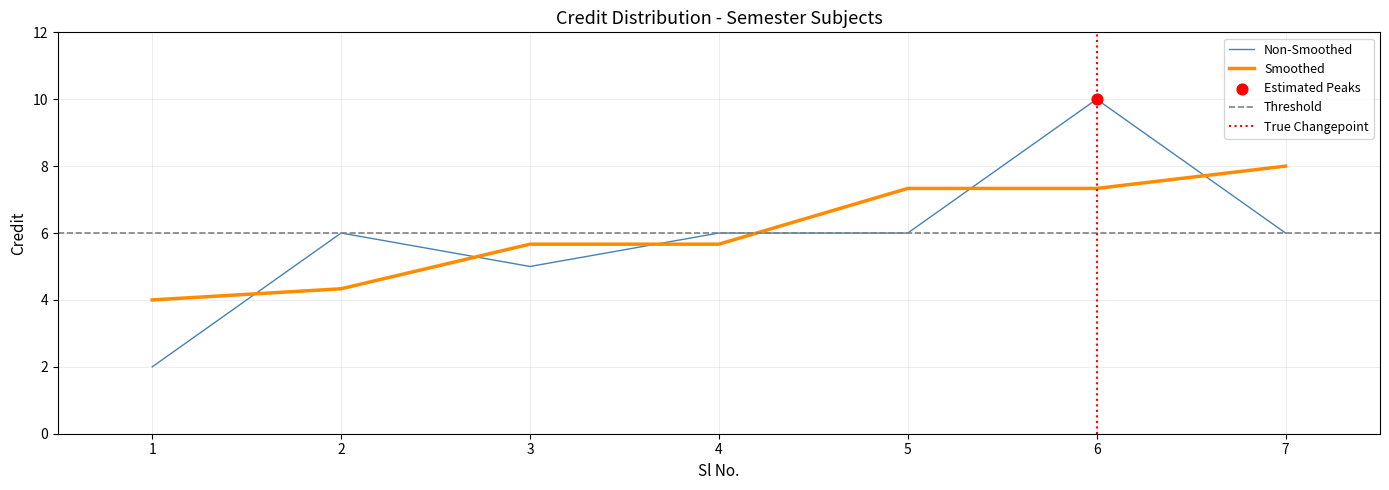

Approximately how many times larger is the value at 2 compared to 4?

1.0